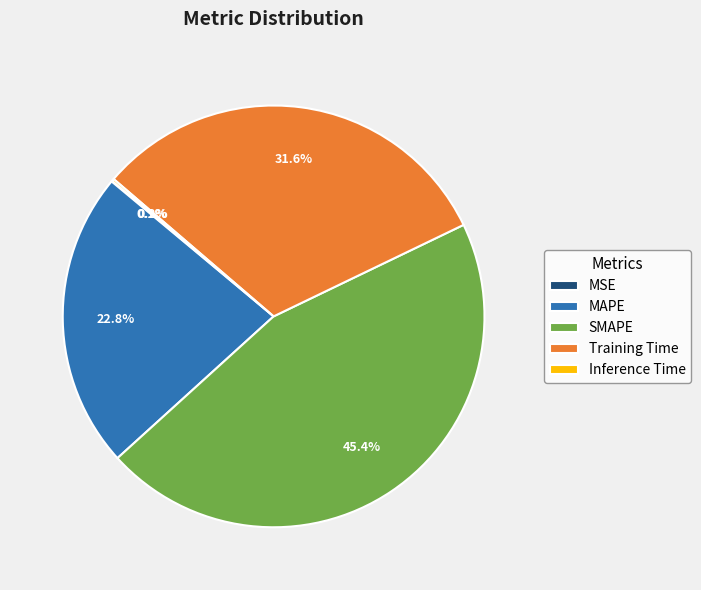

To the nearest percent, what is the average slice percentage?

20%